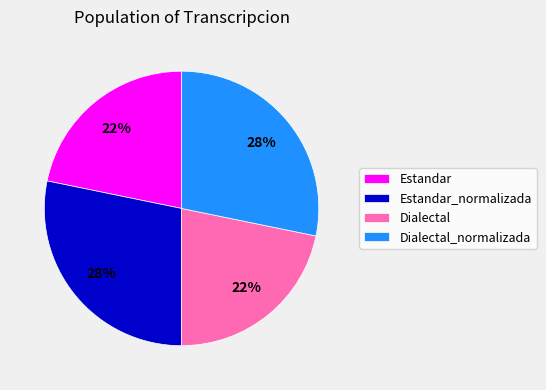

What percentage is the Dialectal_normalizada slice, to the nearest percent?

28%